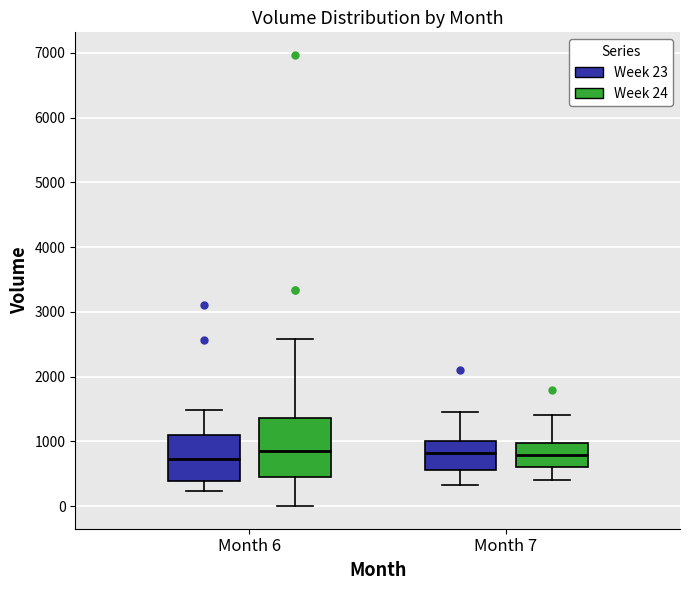

Which box is the tallest, from its lower edge to its upper edge?

Month 6 (Week 24)